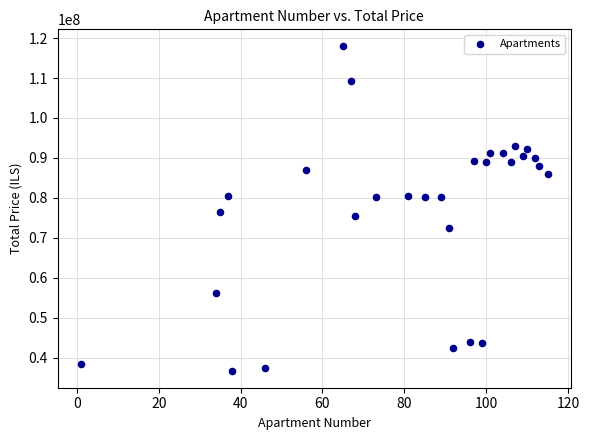

What is the range of Y values (max minus min)?

81552200